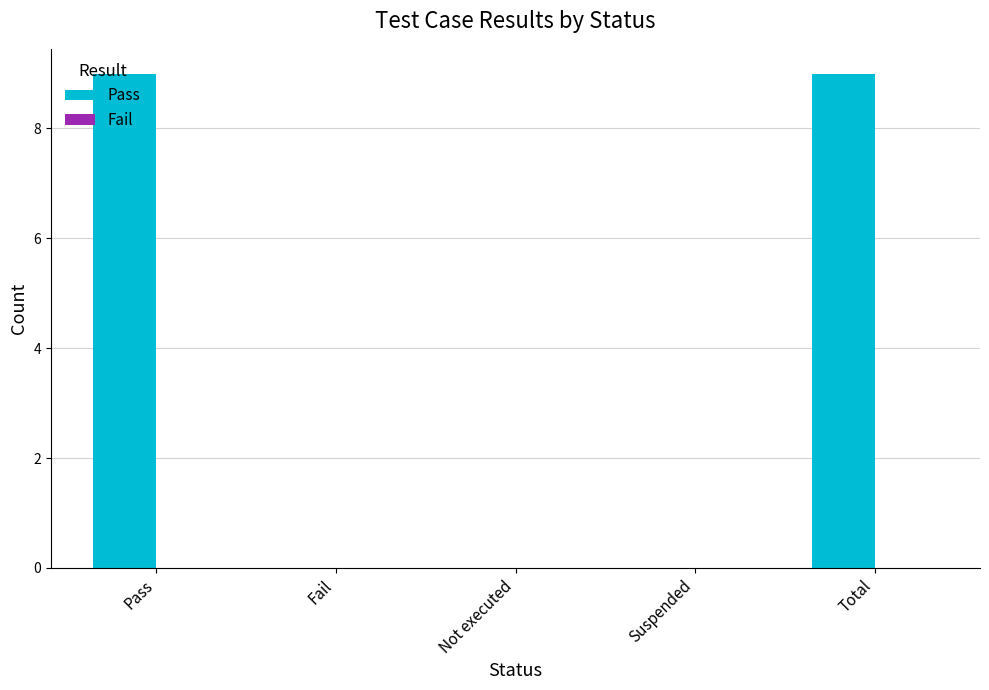

What is the sum of all values?

18